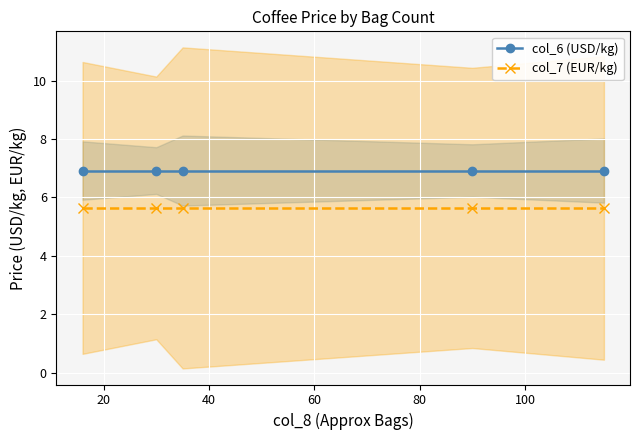

How many categories are shown in the chart?

5